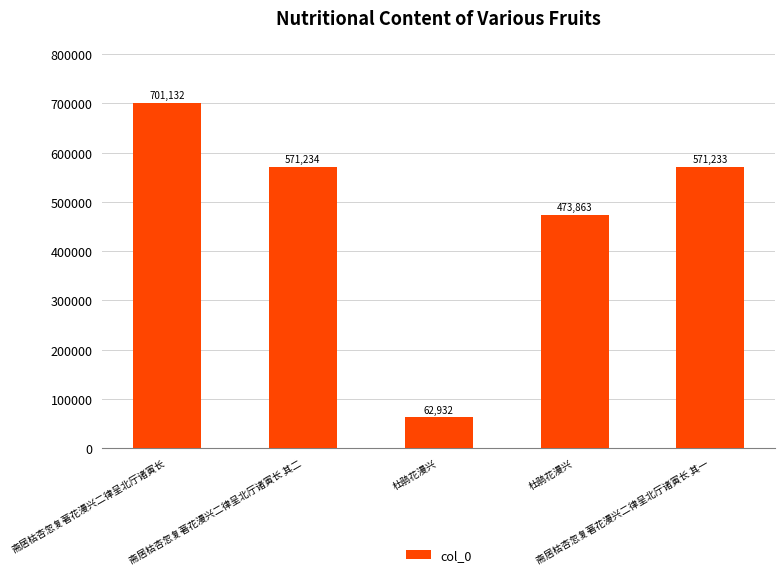

What is the greatest value displayed?

701132